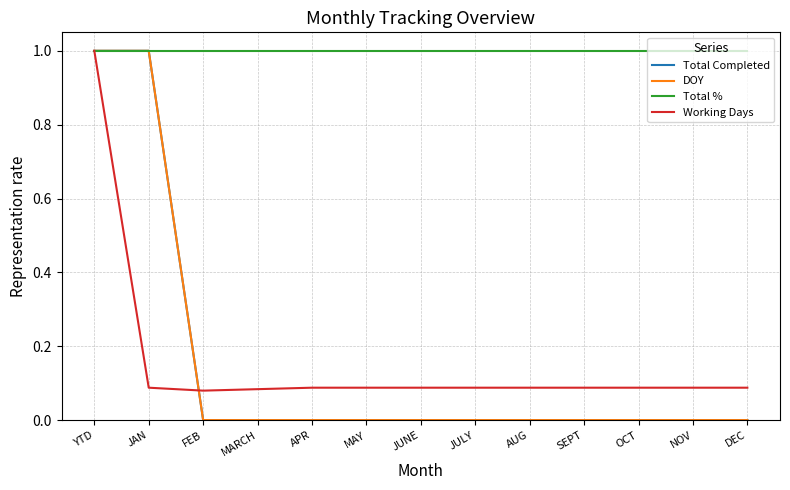

True or false: Total Completed and DOY intersect in this chart.

False